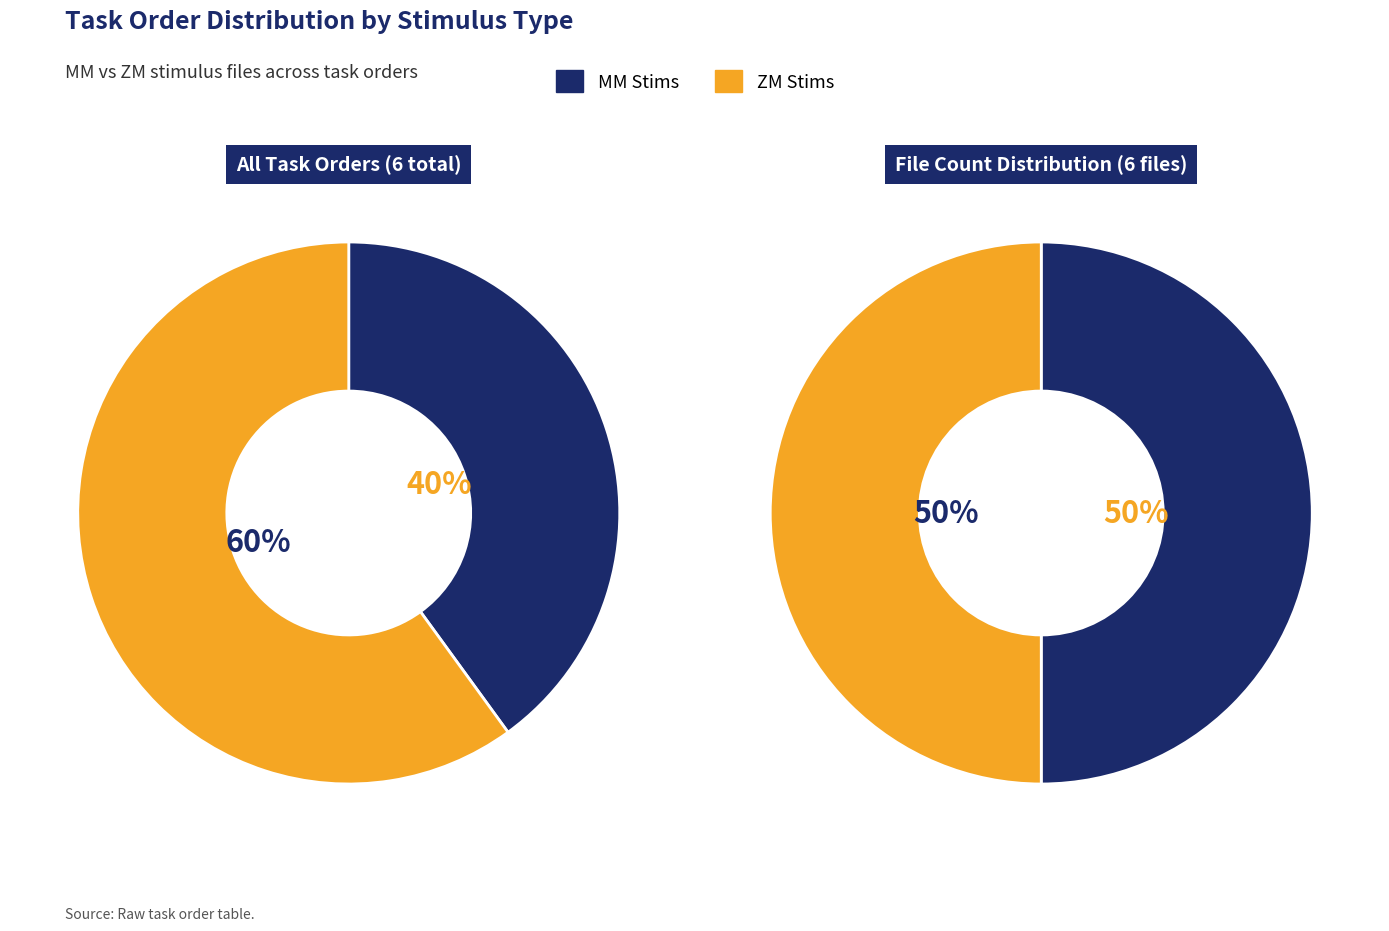

Is it true that MM_stims-16515889230256886.csv is 19% of the pie?

False